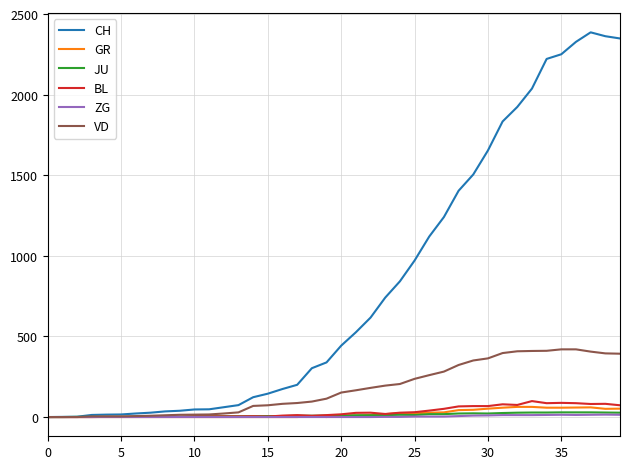

Which series has the largest range (max minus min)?

CH